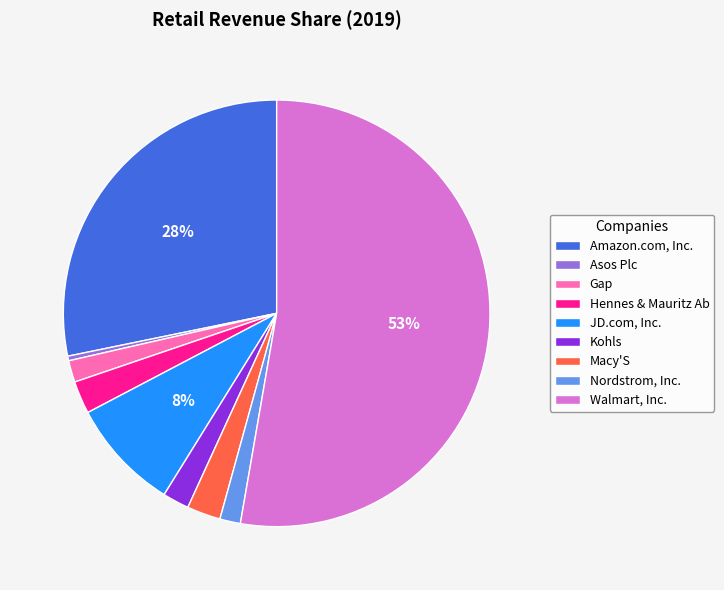

Is it true that Macy'S is 14% of the pie?

False